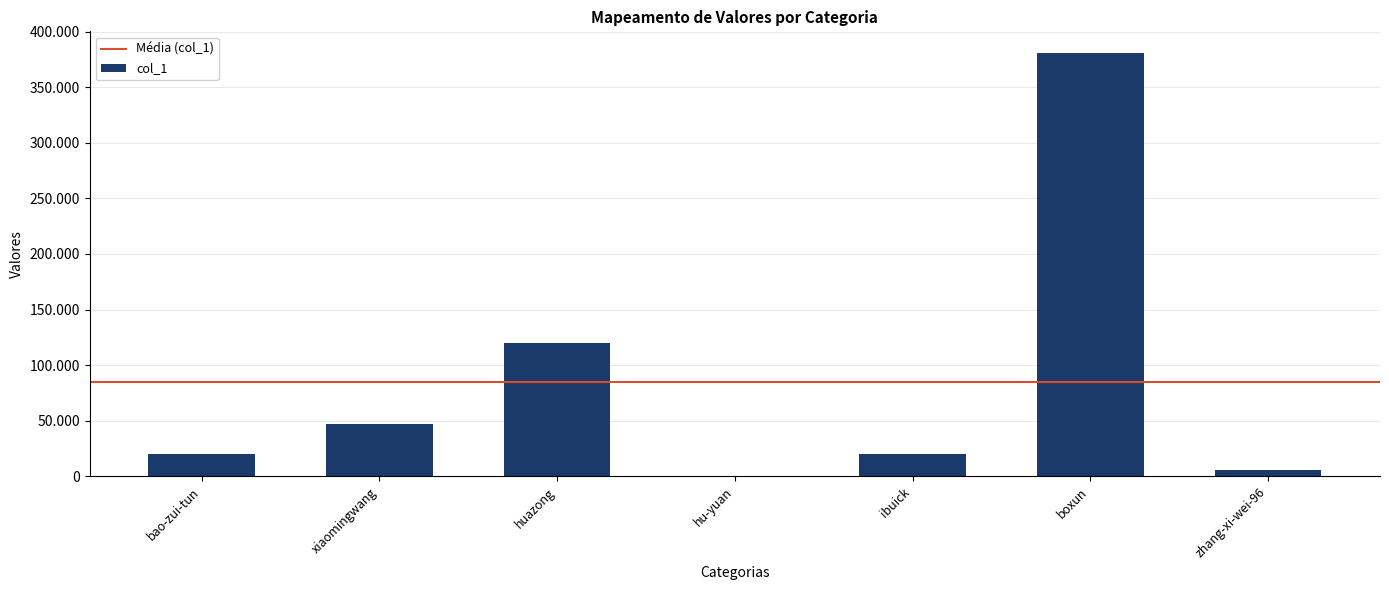

Approximately how many times larger is the value at zhang-xi-wei-96 compared to hu-yuan?

14.5